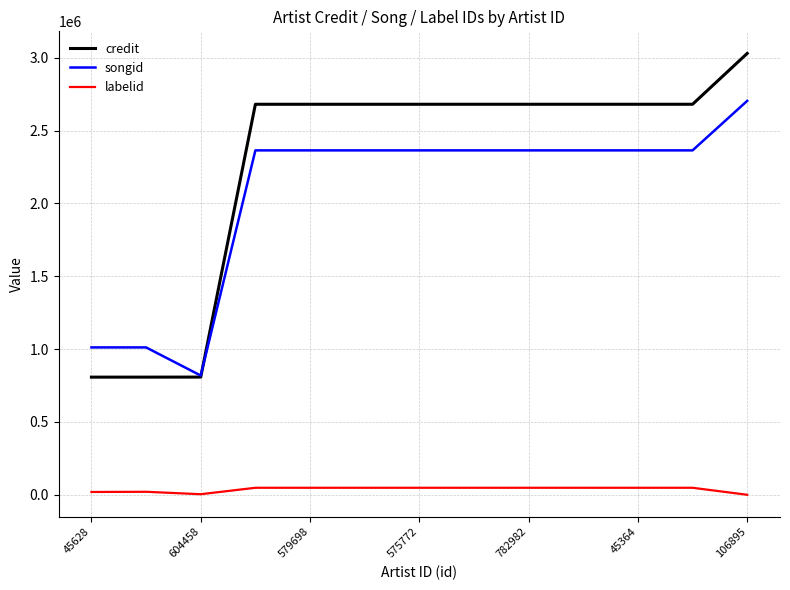

List the series in order of their peak value, lowest first.

labelid, songid, credit